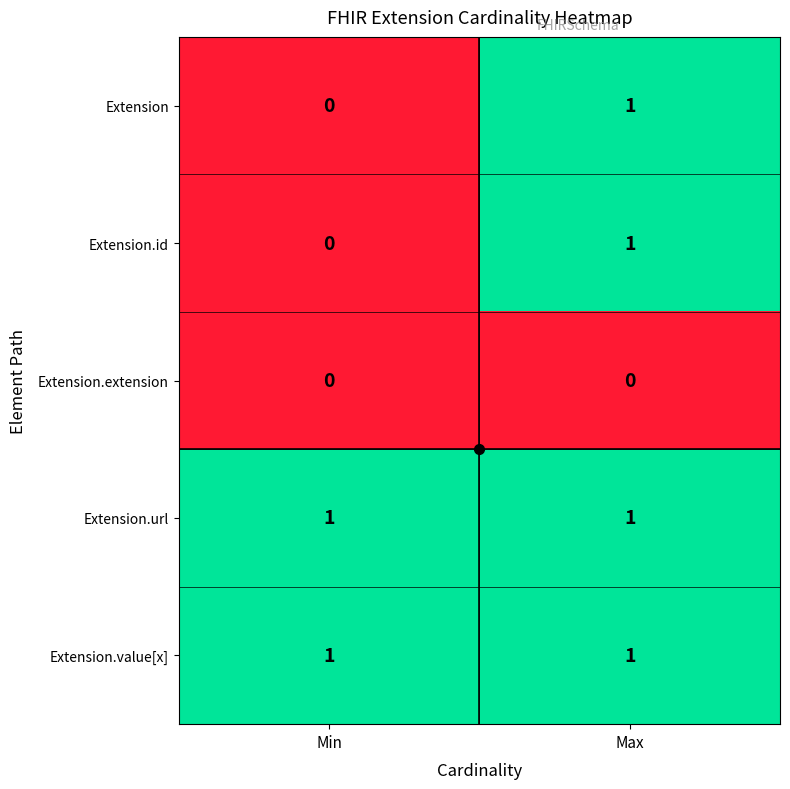

The value of Extension at Max is 0. True or false?

False